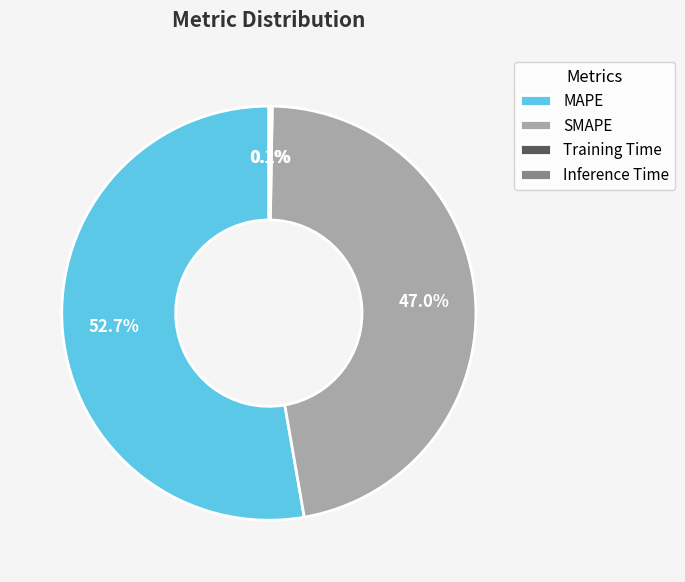

The SMAPE slice represents 32% of the pie. True or false?

False